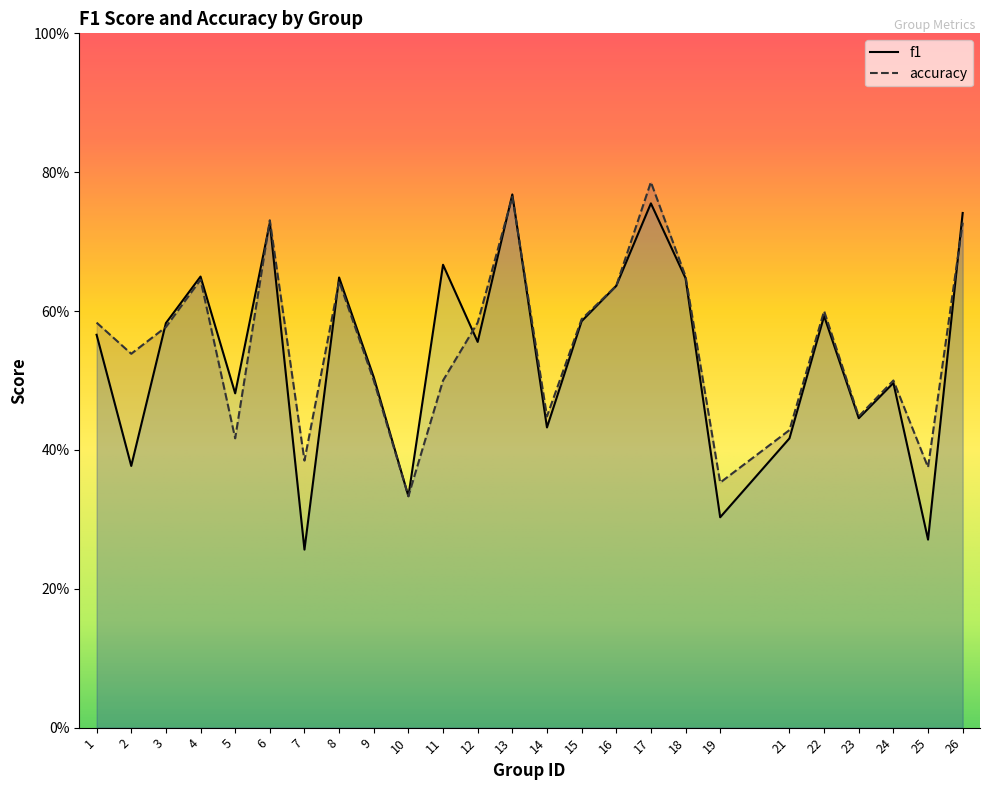

Reading left to right, extract all data points from this chart.

f1: 0.6	0.4	0.6	0.6	0.5	0.7	0.3	0.6	0.5	0.3	0.7	0.6	0.8	0.4	0.6	0.6	0.8	0.6	0.3	0.4	0.6	0.4	0.5	0.3	0.7
accuracy: 0.6	0.5	0.6	0.6	0.4	0.7	0.4	0.6	0.5	0.3	0.5	0.6	0.8	0.4	0.6	0.6	0.8	0.7	0.4	0.4	0.6	0.4	0.5	0.4	0.7